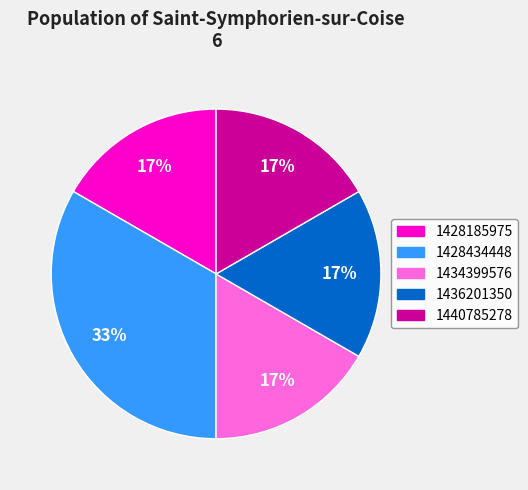

What is the ratio of the value at 1440785278 to the value at 1428185975?

1.0